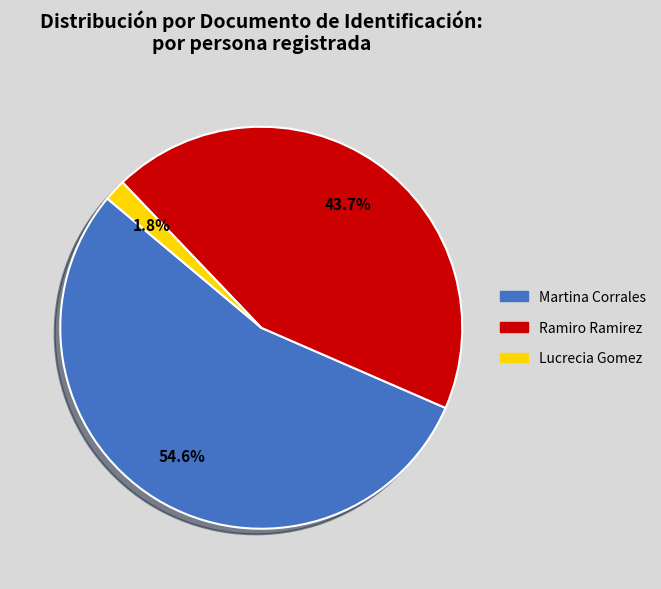

Count the number of slices in the pie.

3